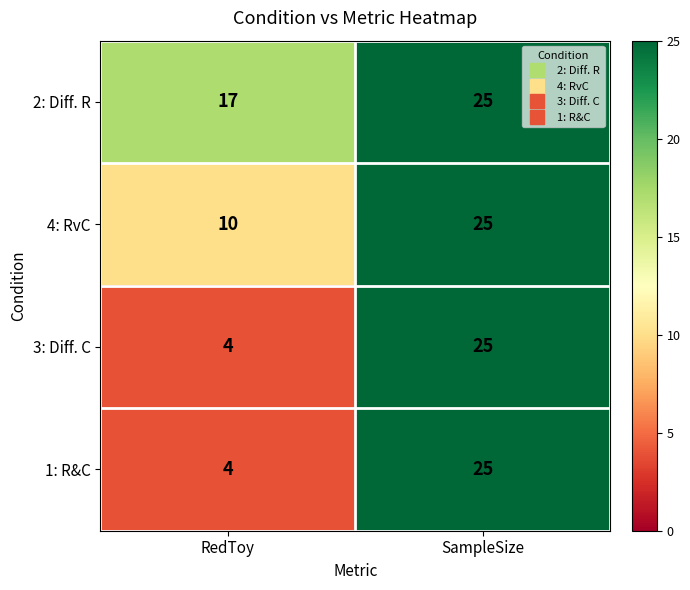

Count the number of data series in this chart.

4